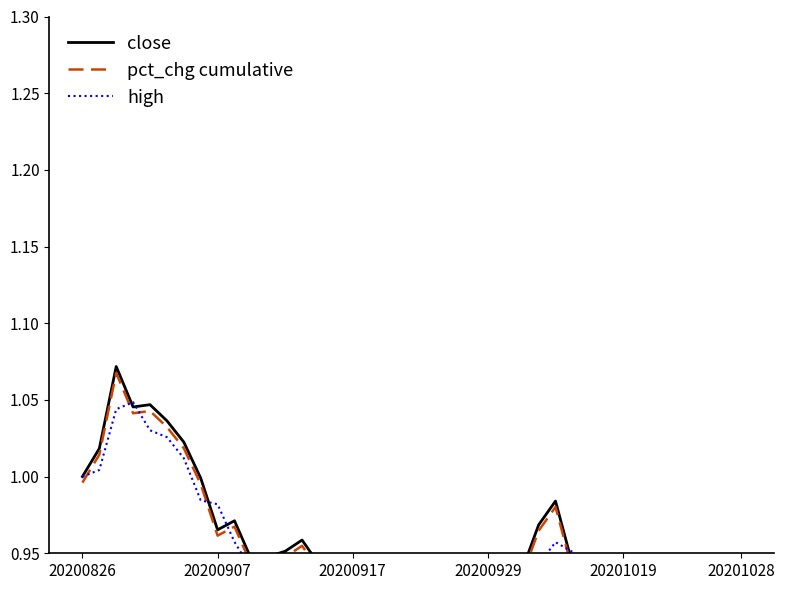

Does the chart have visible grid lines?

No